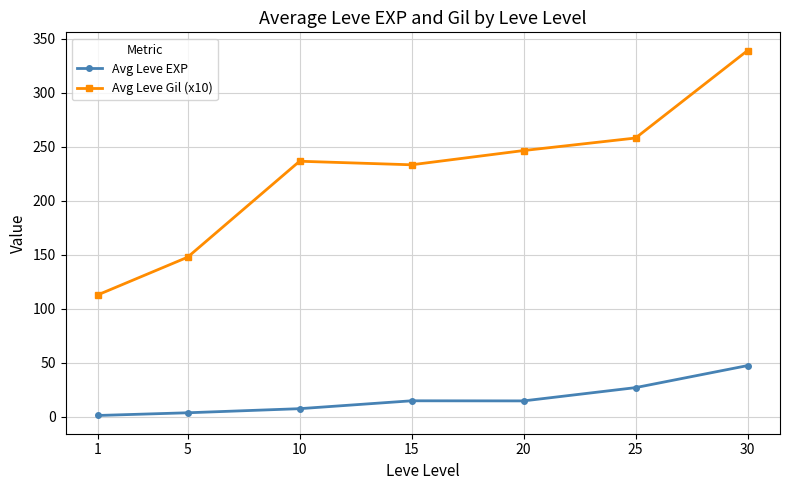

What is the value of the Avg Leve EXP point at the 6th from the left?

26.8